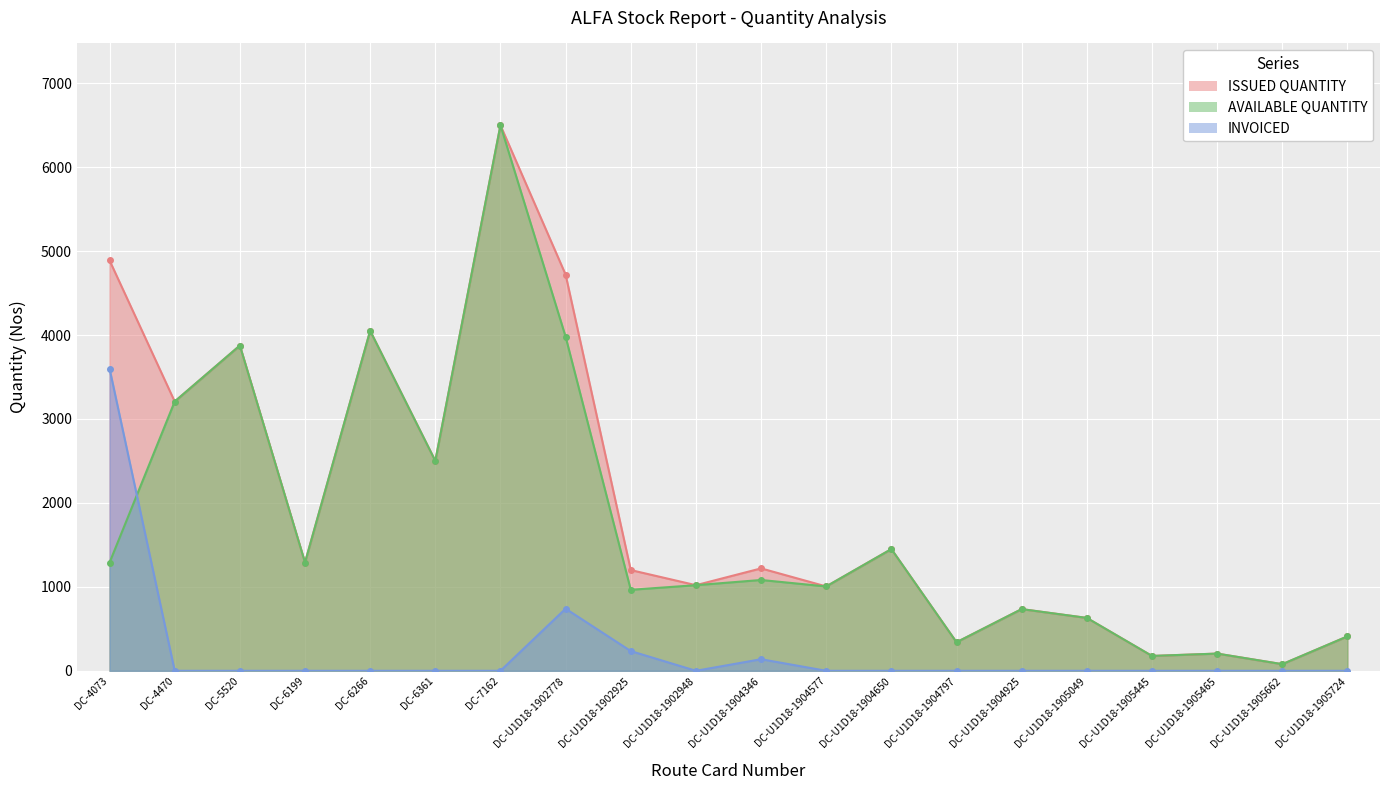

What is the difference between the maximum and minimum values in the ISSUED QUANTITY series?

6420